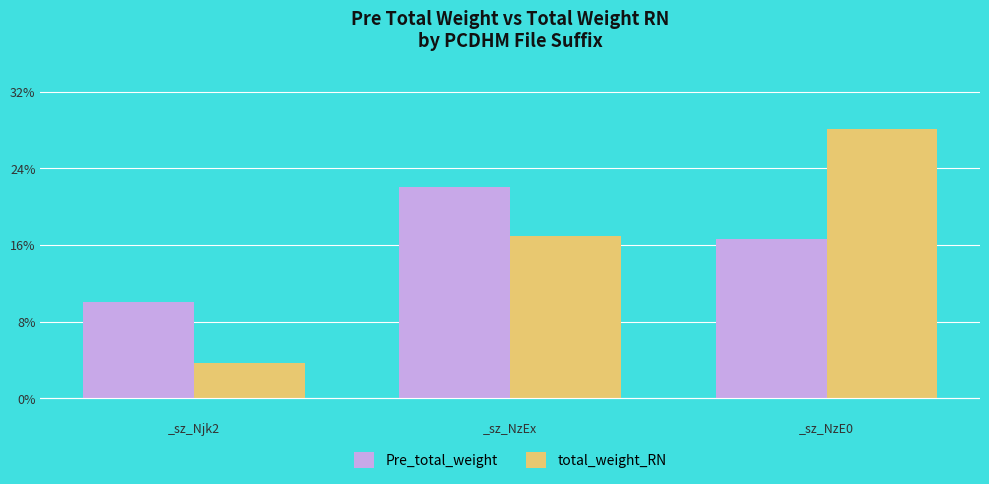

Which series has the largest total across all categories?

total_weight_RN